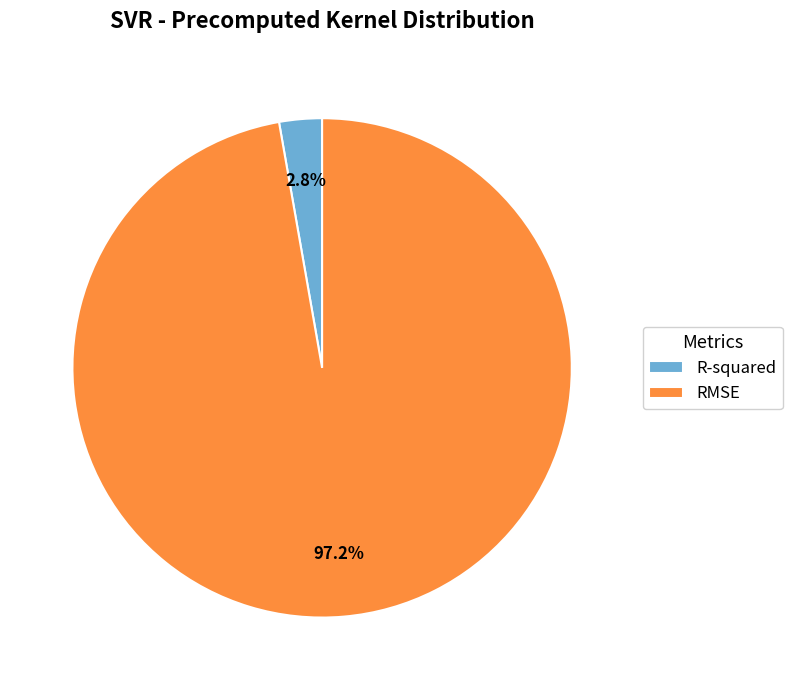

To the nearest percent, what is the difference between the largest and smallest slice percentages?

94%